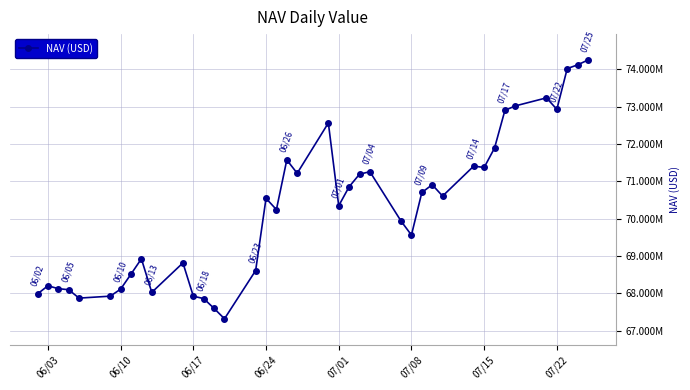

Does the chart have visible grid lines?

Yes